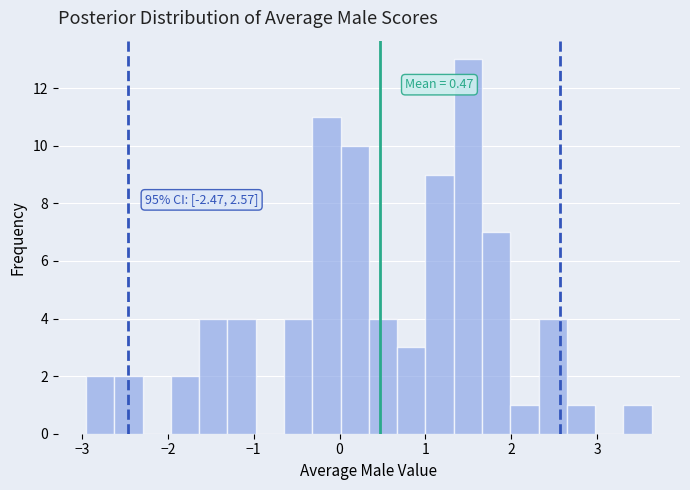

Around what value on the x-axis is the tallest bar? Give the approximate position of its centre, as read against the axis.

1.5